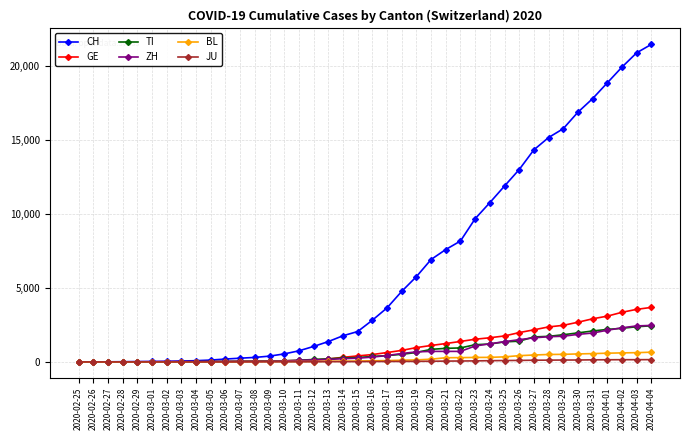

What is the highest value of the BL series?

656